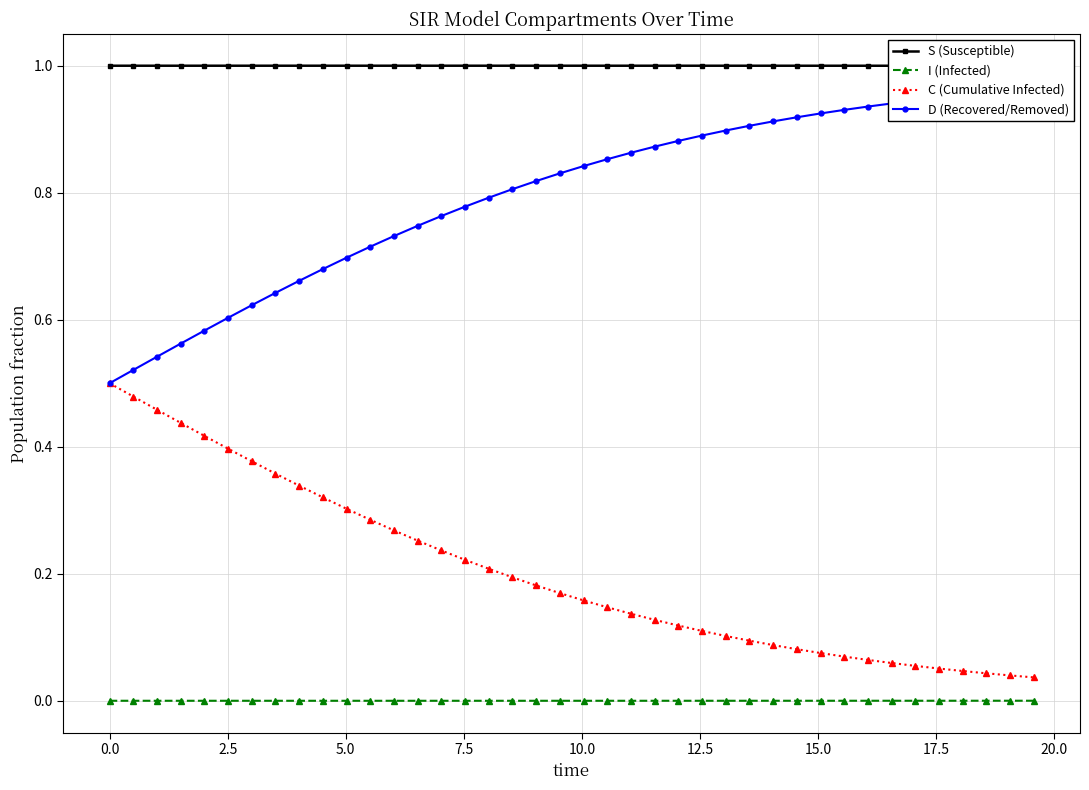

How many categories are shown in the chart?

40